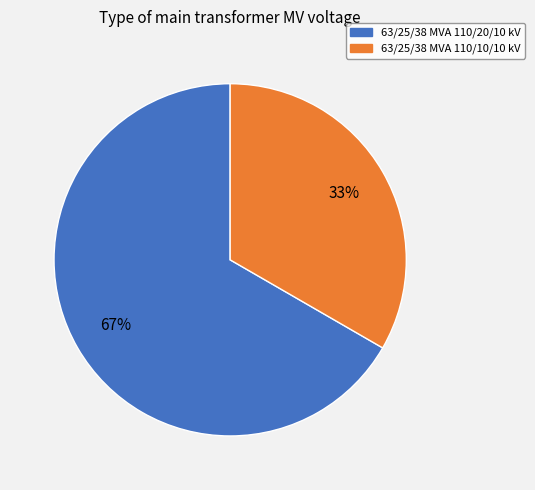

To the nearest percent, what is the combined percentage of 63/25/38 MVA 110/10/10 kV and 63/25/38 MVA 110/20/10 kV?

100%